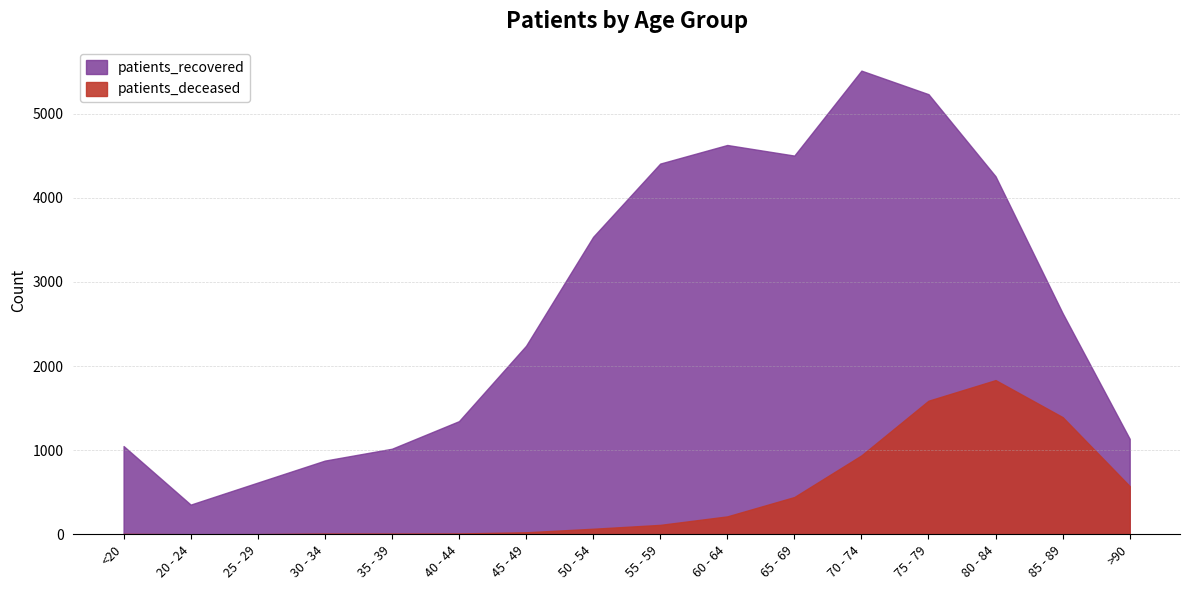

Which has a higher value, 50 - 54 or 25 - 29?

50 - 54